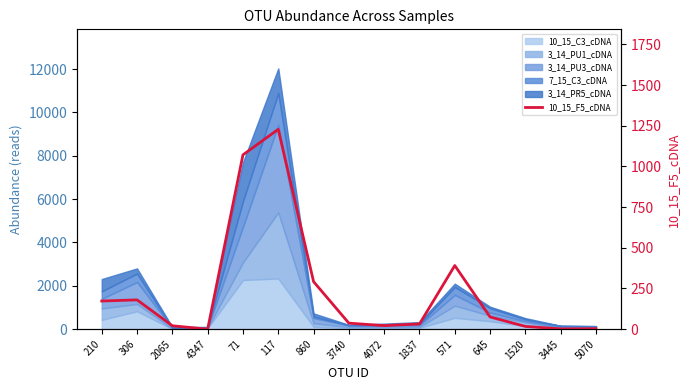

List the labels in order of value, largest first.

117, 71, 571, 860, 306, 210, 645, 3740, 1837, 4072, 2065, 1520, 5070, 3445, 4347